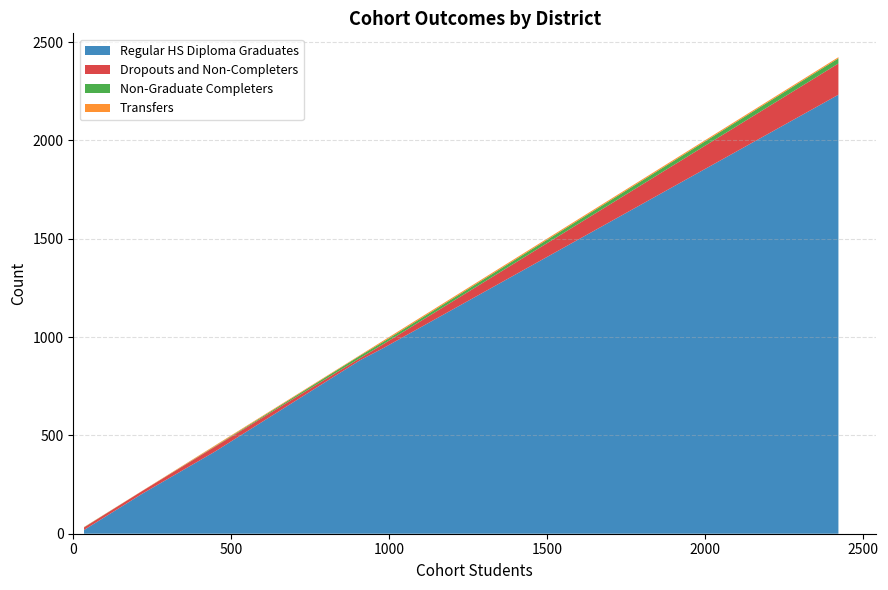

Reading left to right, list all the values displayed in this chart.

Regular HS Diploma Graduates: Placer County Office of Education=19	Placer Union High=944	Rocklin Unified=881	Roseville Joint Union High=2232	Tahoe-Truckee Unified=204	Western Placer Unified=416
Dropouts and Non-Completers: Placer County Office of Education=13	Placer Union High=20	Rocklin Unified=11	Roseville Joint Union High=159	Tahoe-Truckee Unified=14	Western Placer Unified=25
Non-Graduate Completers: Placer County Office of Education=1	Placer Union High=12	Rocklin Unified=12	Roseville Joint Union High=26	Tahoe-Truckee Unified=0	Western Placer Unified=2
Transfers: Placer County Office of Education=1	Placer Union High=6	Rocklin Unified=3	Roseville Joint Union High=6	Tahoe-Truckee Unified=1	Western Placer Unified=4